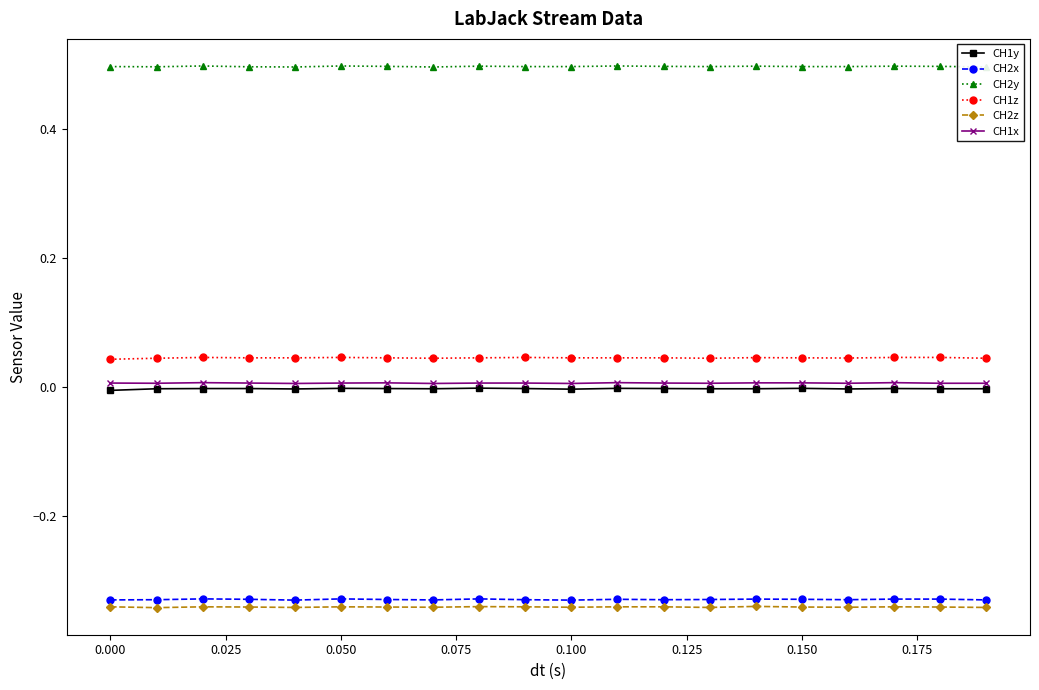

True or false: CH1z and CH2x intersect in this chart.

False